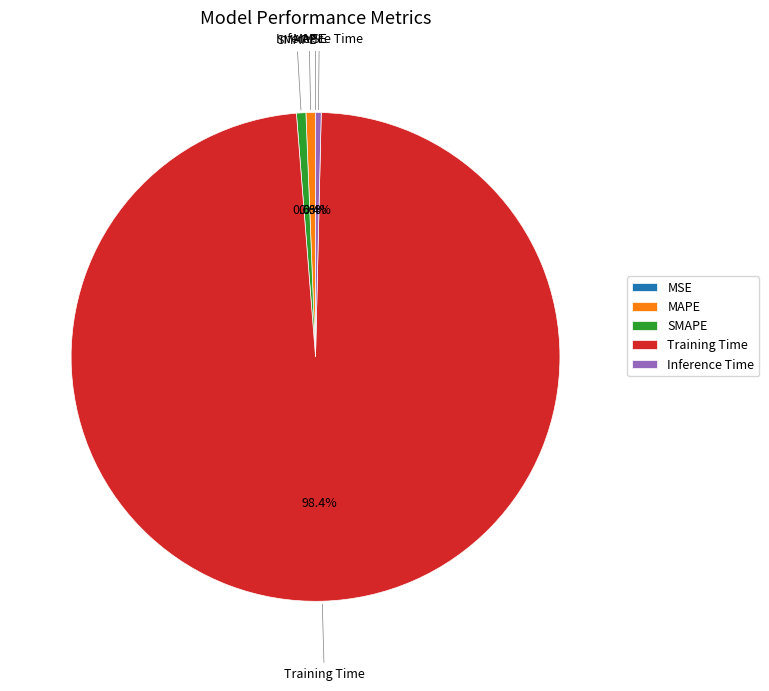

To the nearest percent, what is the average slice percentage?

20%